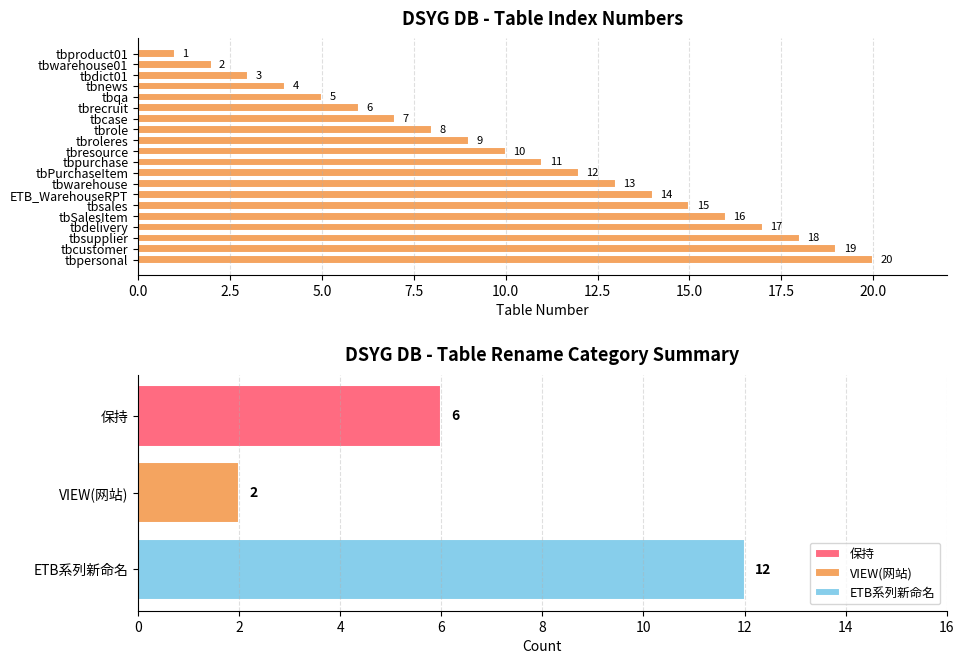

How many data points does each series have?

20